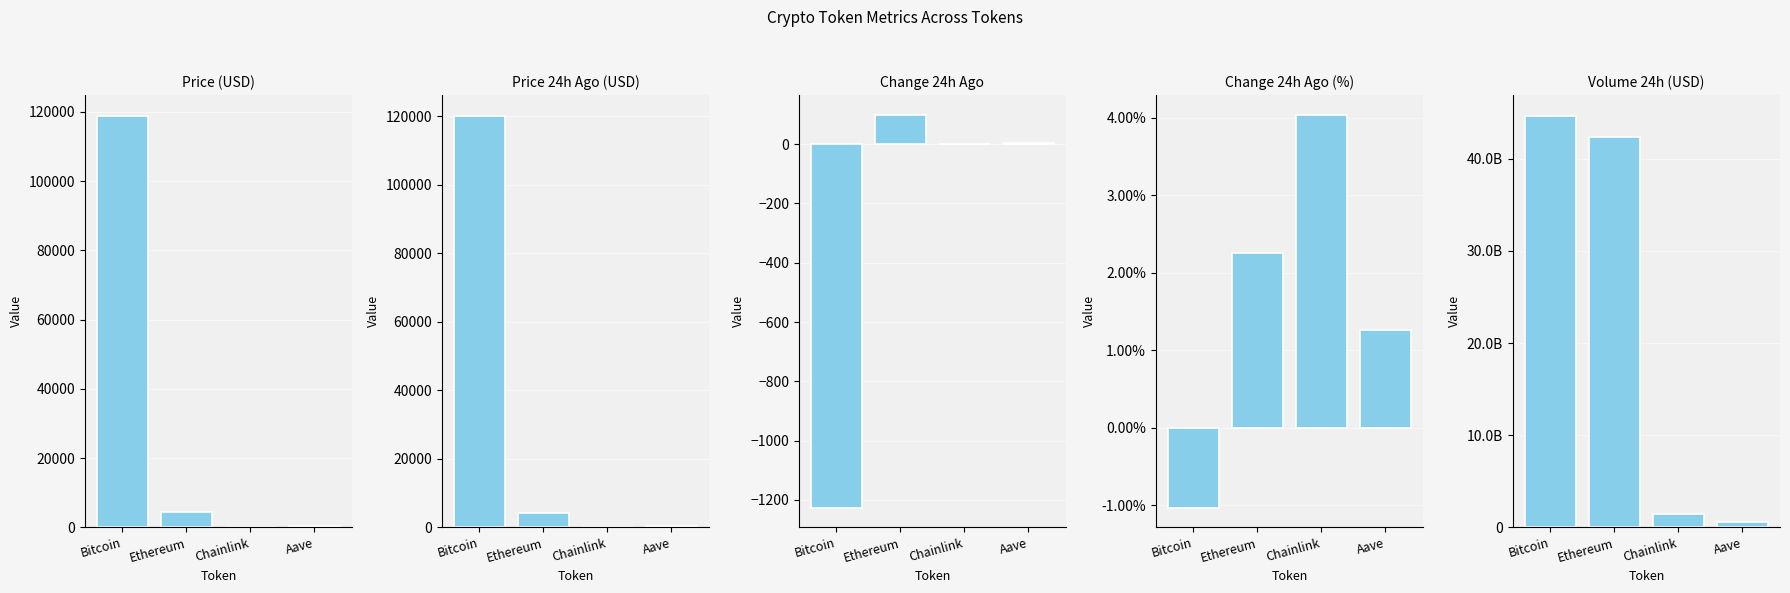

The value of price24hAgo at Aave is 300.8. True or false?

True